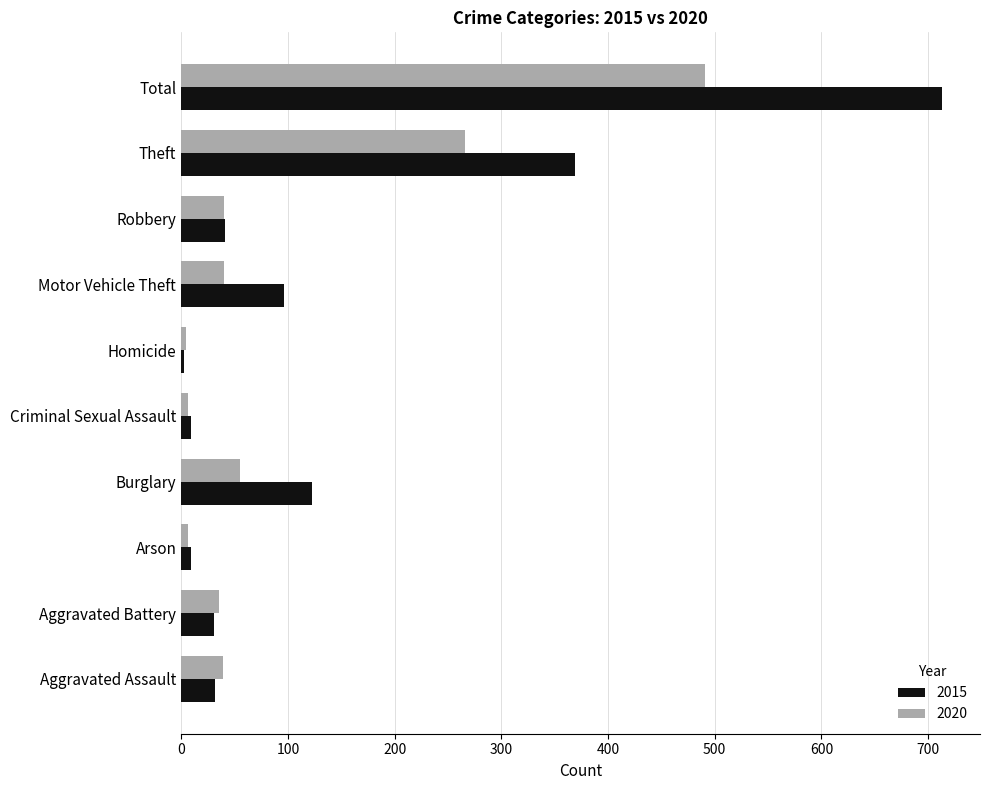

What is the difference between the 2015 values at Homicide and Criminal Sexual Assault?

6